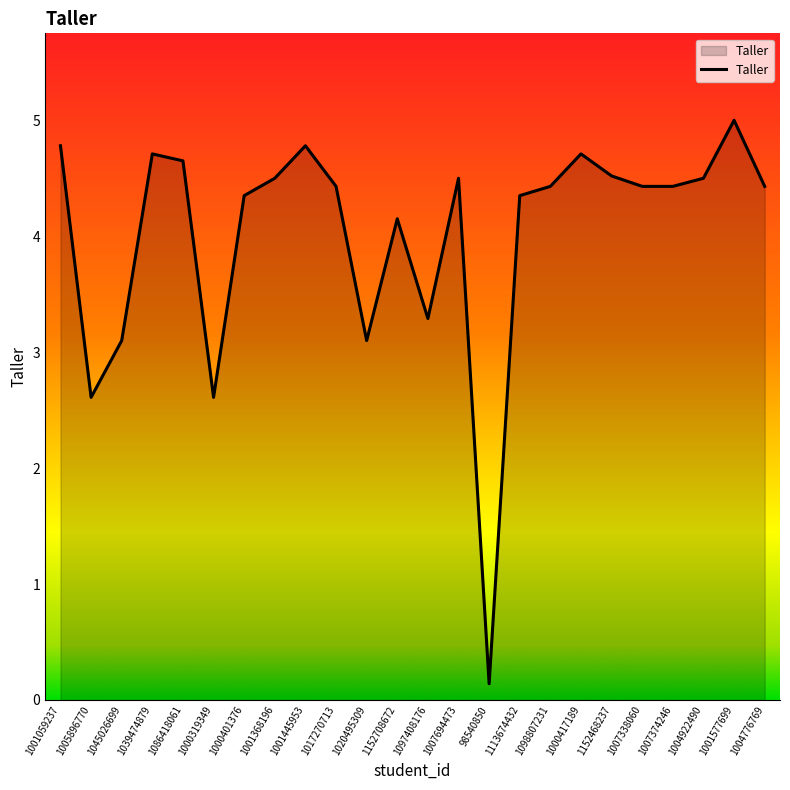

What is the minimum value shown in the chart?

0.1